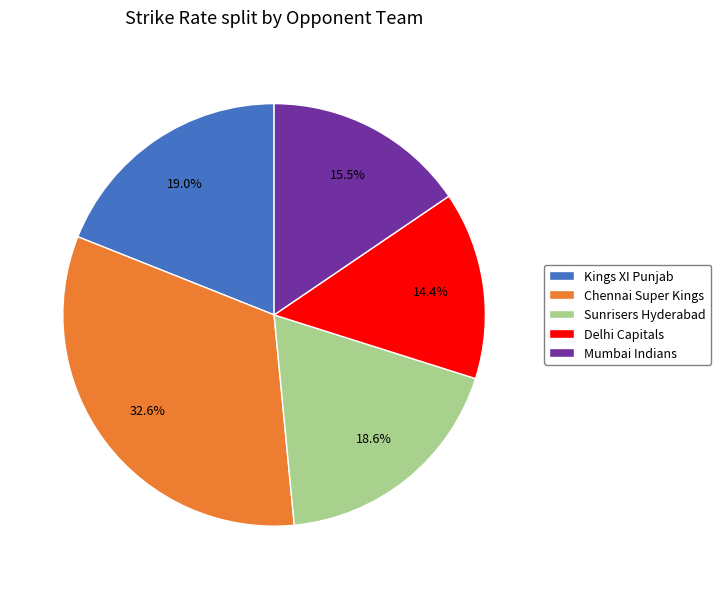

Is the sum of Kings XI Punjab and Chennai Super Kings greater than half?

Yes